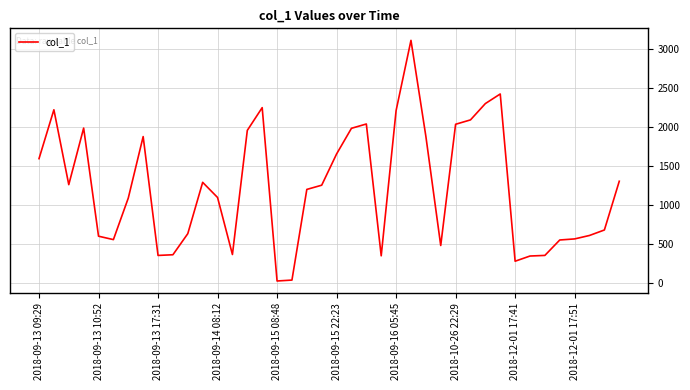

What is the greatest value displayed?

3106.4